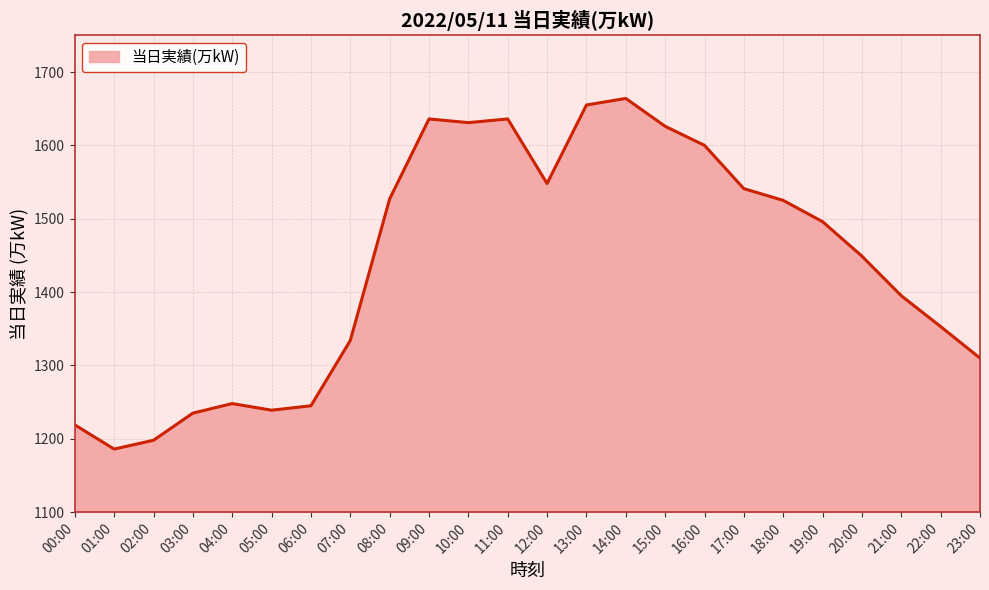

The chart shows a value of 1353 at 22:00. True or false?

True